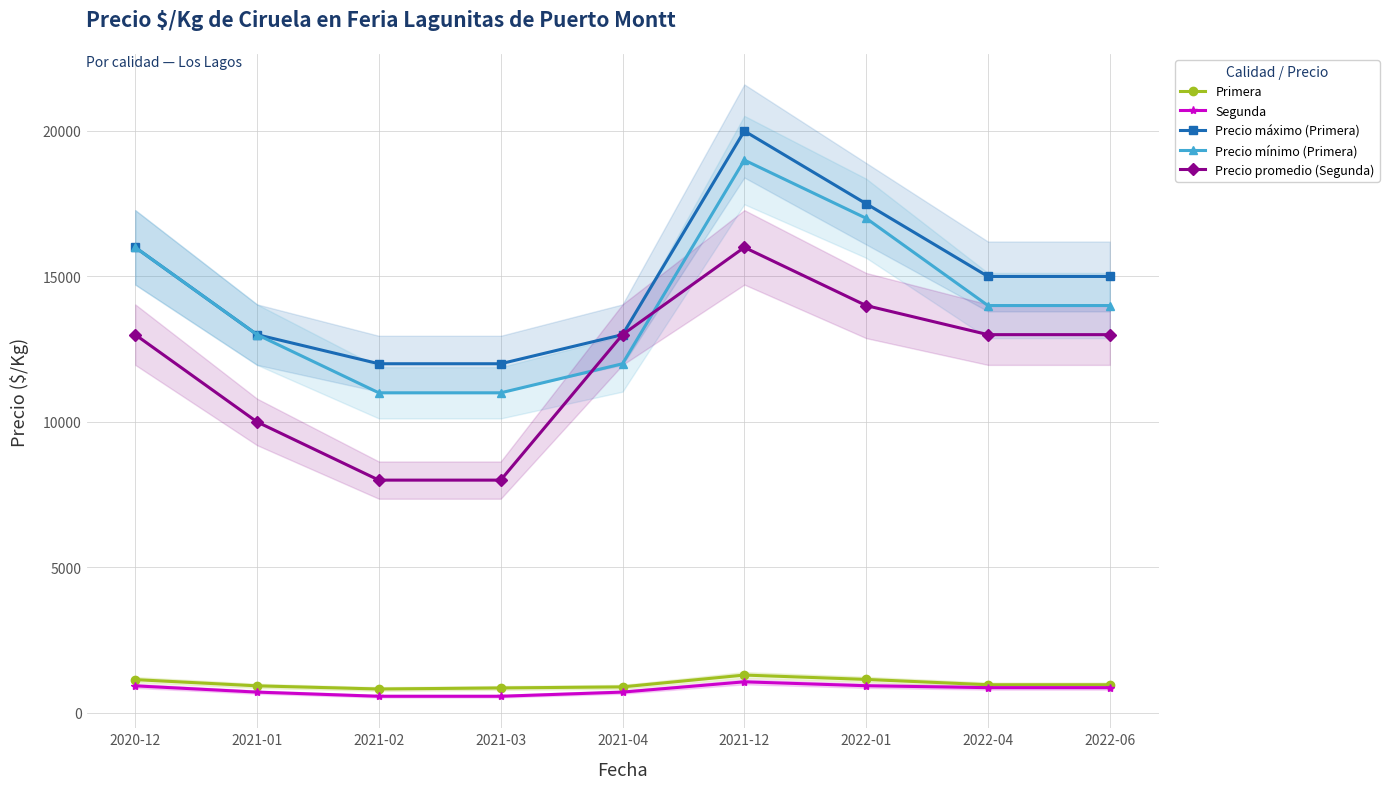

What is the sum of all Precio mínimo (Primera) values?

127000